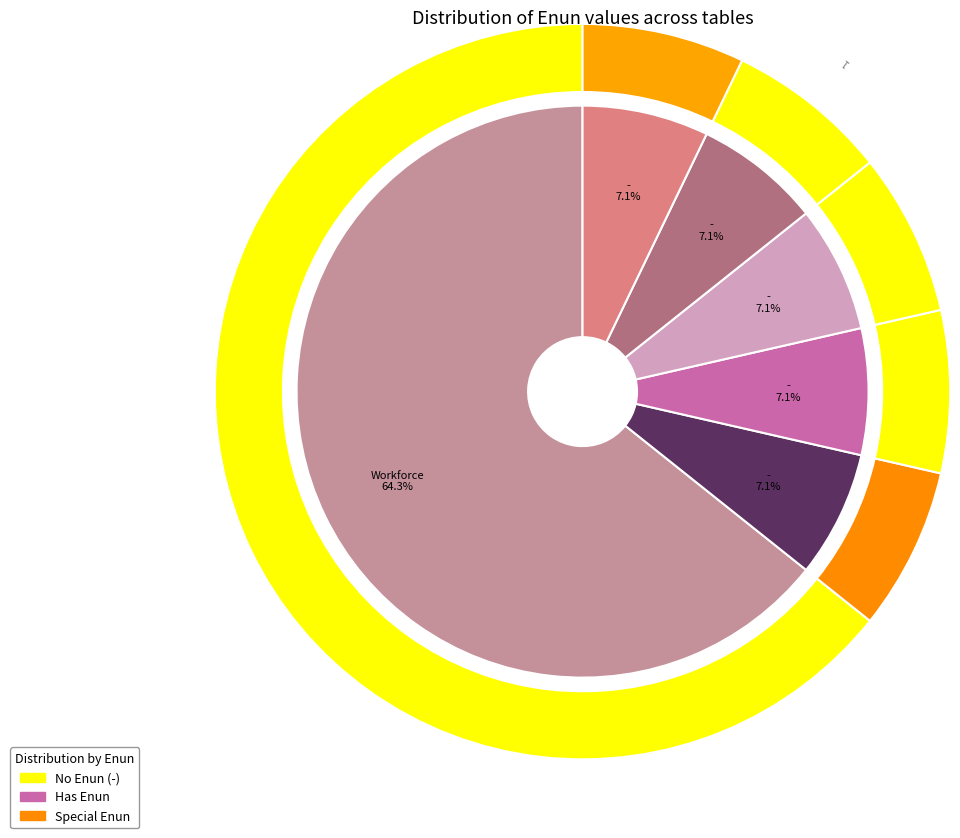

To the nearest percent, what is the combined percentage of UsageType and -?

71%